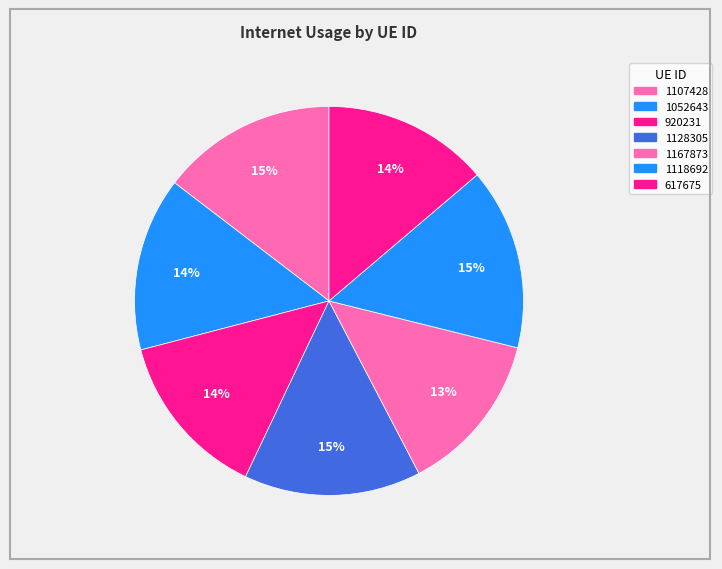

How many slices are in this pie chart?

7